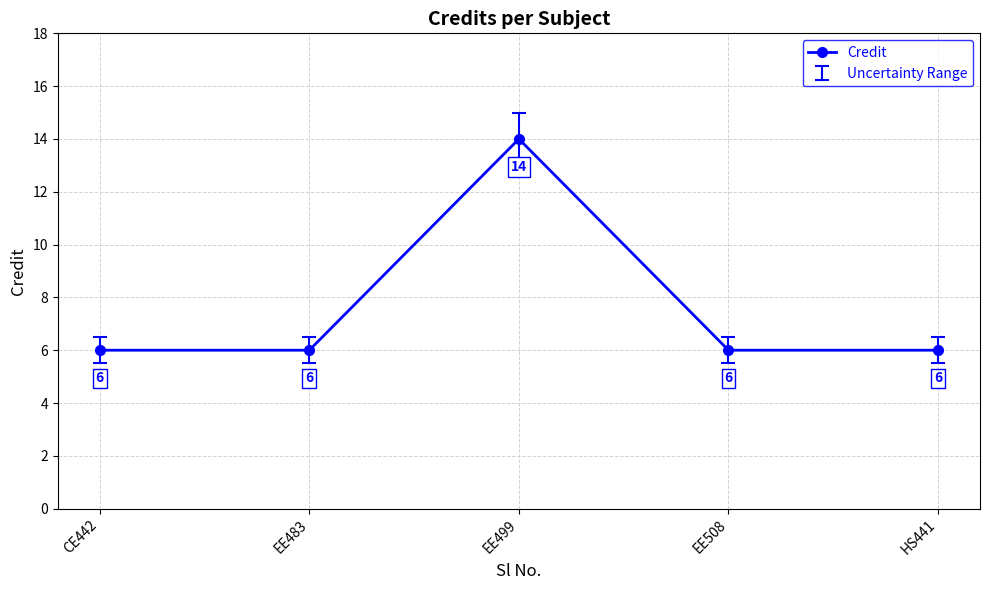

True or false: the data shows 14 at EE499.

True